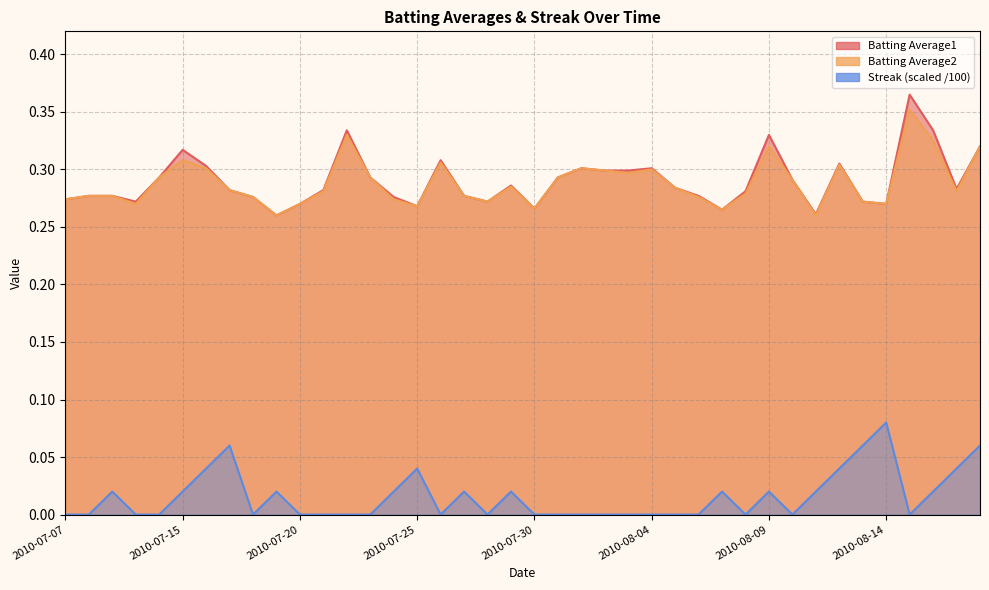

Is the value of Batting Average2 at 2010-07-07 greater than the value of Streak at 2010-08-08?

Yes